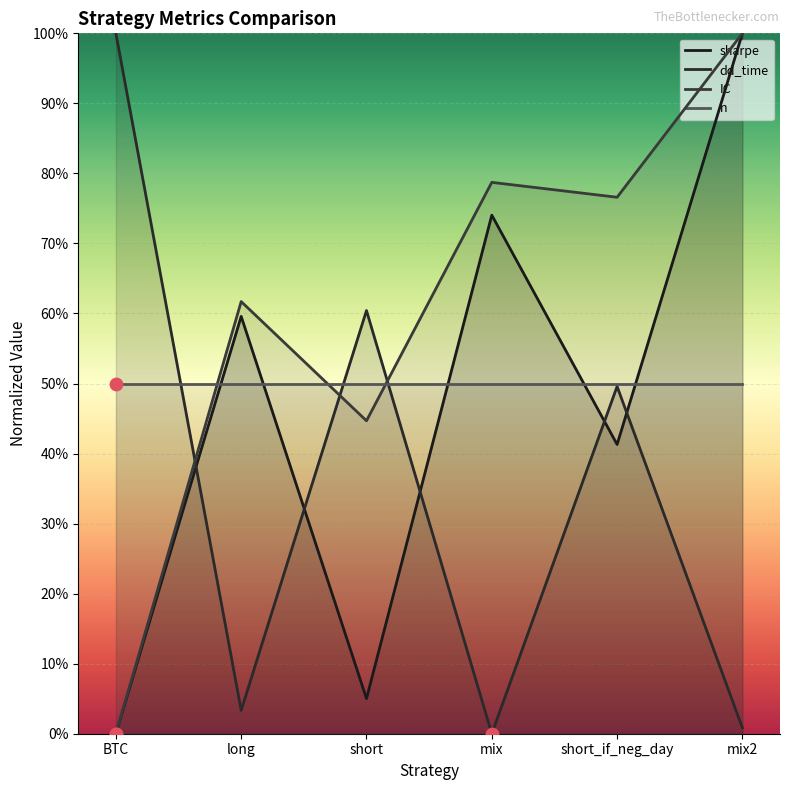

Which series has the largest Y range (max minus min)?

sharpe